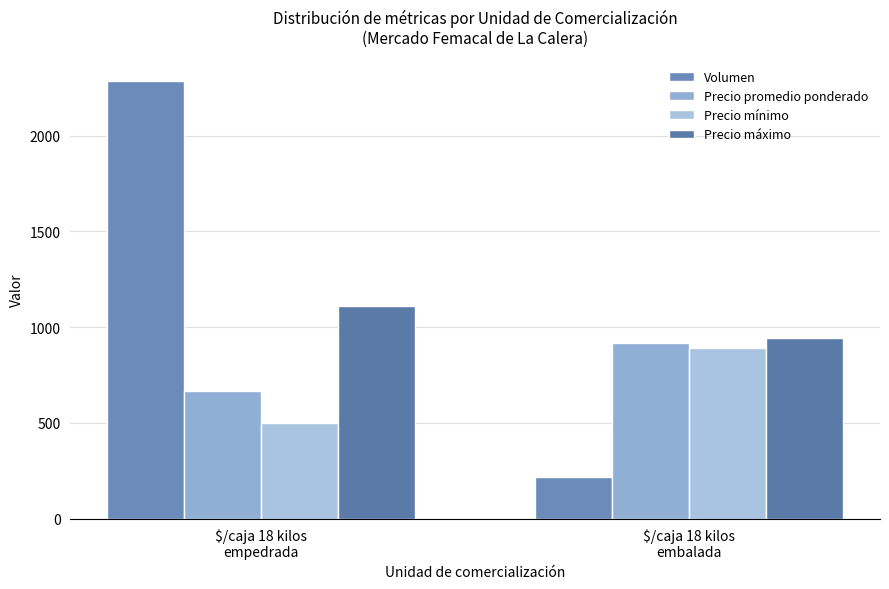

What is the sum of the Precio máximo values at $/caja 18 kilos
embalada and $/caja 18 kilos
empedrada?

2055